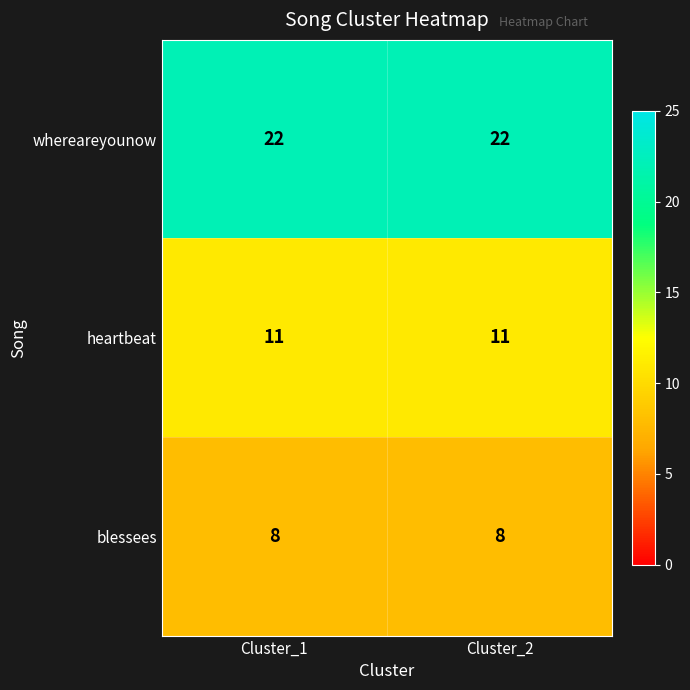

Reading left to right, transcribe all the data shown in this chart.

whereareyounow: 22	22
heartbeat: 11	11
blessees: 8	8